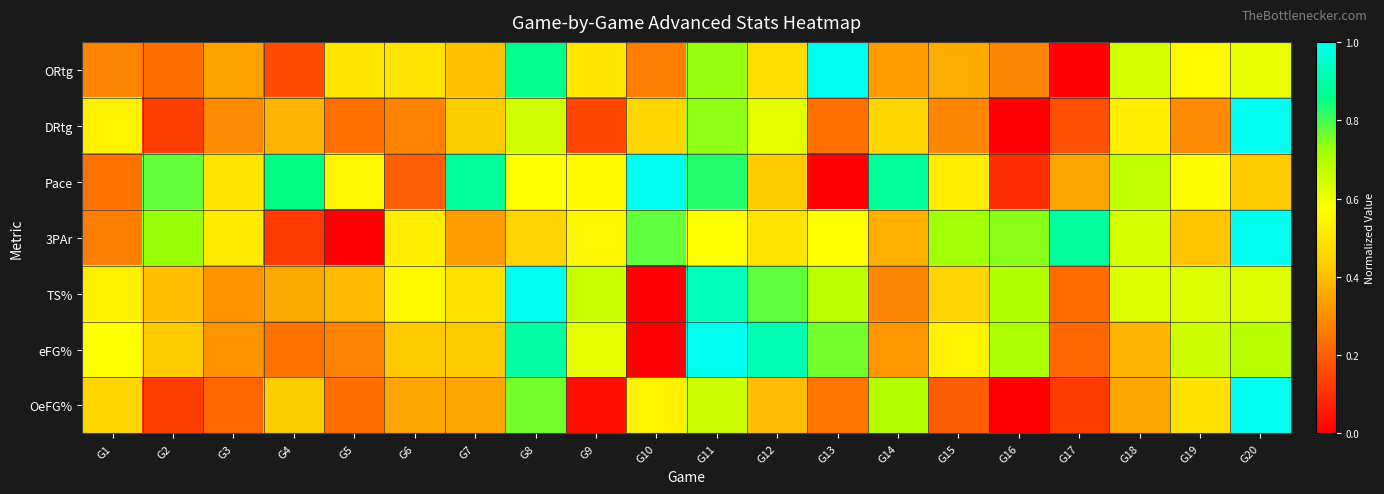

Reading left to right, extract all data points from this chart.

ORtg: G1=0.3	G2=0.2	G3=0.3	G4=0.2	G5=0.5	G6=0.5	G7=0.4	G8=0.9	G9=0.5	G10=0.3	G11=0.7	G12=0.5	G13=1.0	G14=0.3	G15=0.4	G16=0.3	G17=0.0	G18=0.6	G19=0.6	G20=0.6
DRtg: G1=0.5	G2=0.1	G3=0.3	G4=0.4	G5=0.2	G6=0.3	G7=0.4	G8=0.6	G9=0.1	G10=0.5	G11=0.7	G12=0.6	G13=0.2	G14=0.5	G15=0.3	G16=0.0	G17=0.2	G18=0.5	G19=0.3	G20=1.0
Pace: G1=0.2	G2=0.8	G3=0.5	G4=0.9	G5=0.5	G6=0.2	G7=0.9	G8=0.6	G9=0.6	G10=1.0	G11=0.8	G12=0.4	G13=0.0	G14=0.9	G15=0.5	G16=0.1	G17=0.3	G18=0.7	G19=0.6	G20=0.4
3PAr: G1=0.3	G2=0.7	G3=0.5	G4=0.1	G5=0.0	G6=0.5	G7=0.3	G8=0.5	G9=0.5	G10=0.8	G11=0.6	G12=0.5	G13=0.6	G14=0.4	G15=0.7	G16=0.7	G17=0.9	G18=0.6	G19=0.4	G20=1.0
TS%: G1=0.5	G2=0.4	G3=0.3	G4=0.4	G5=0.4	G6=0.5	G7=0.5	G8=1.0	G9=0.7	G10=0.0	G11=0.9	G12=0.8	G13=0.7	G14=0.3	G15=0.5	G16=0.7	G17=0.2	G18=0.6	G19=0.6	G20=0.6
eFG%: G1=0.6	G2=0.4	G3=0.3	G4=0.2	G5=0.3	G6=0.4	G7=0.4	G8=0.9	G9=0.6	G10=0.0	G11=1.0	G12=0.9	G13=0.8	G14=0.3	G15=0.5	G16=0.7	G17=0.2	G18=0.4	G19=0.7	G20=0.7
OeFG%: G1=0.5	G2=0.1	G3=0.2	G4=0.4	G5=0.2	G6=0.3	G7=0.3	G8=0.8	G9=0.0	G10=0.5	G11=0.7	G12=0.4	G13=0.2	G14=0.7	G15=0.2	G16=0.0	G17=0.1	G18=0.3	G19=0.5	G20=1.0